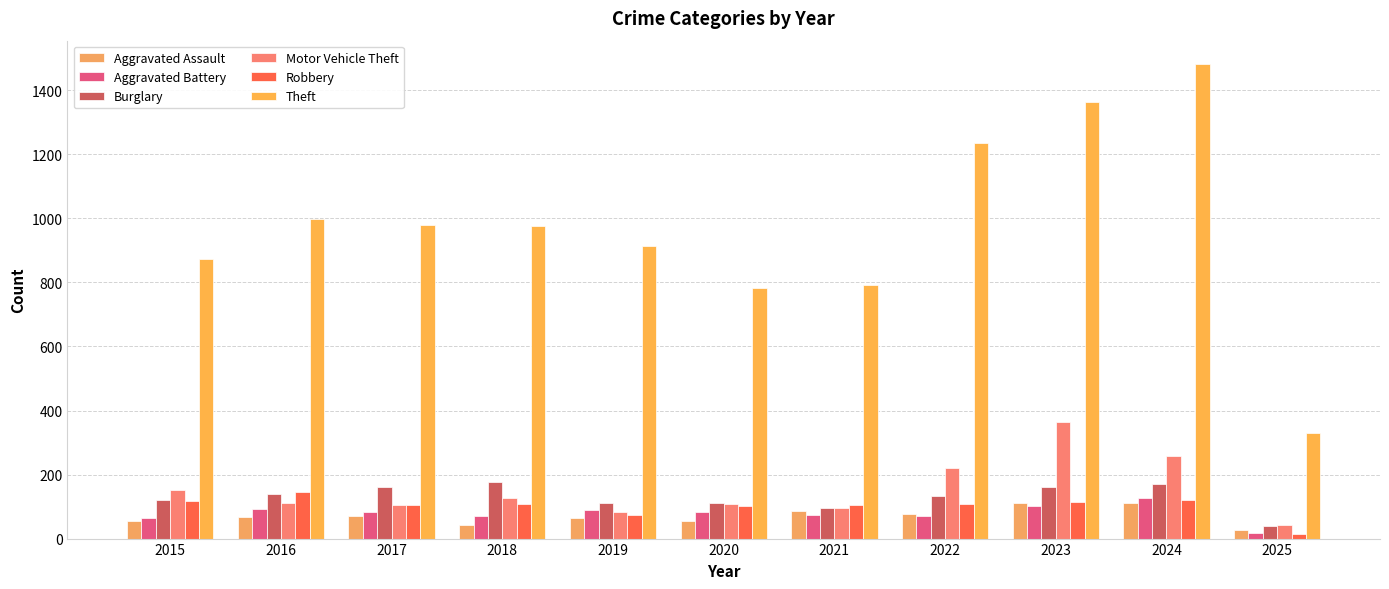

Are the bars horizontal?

No